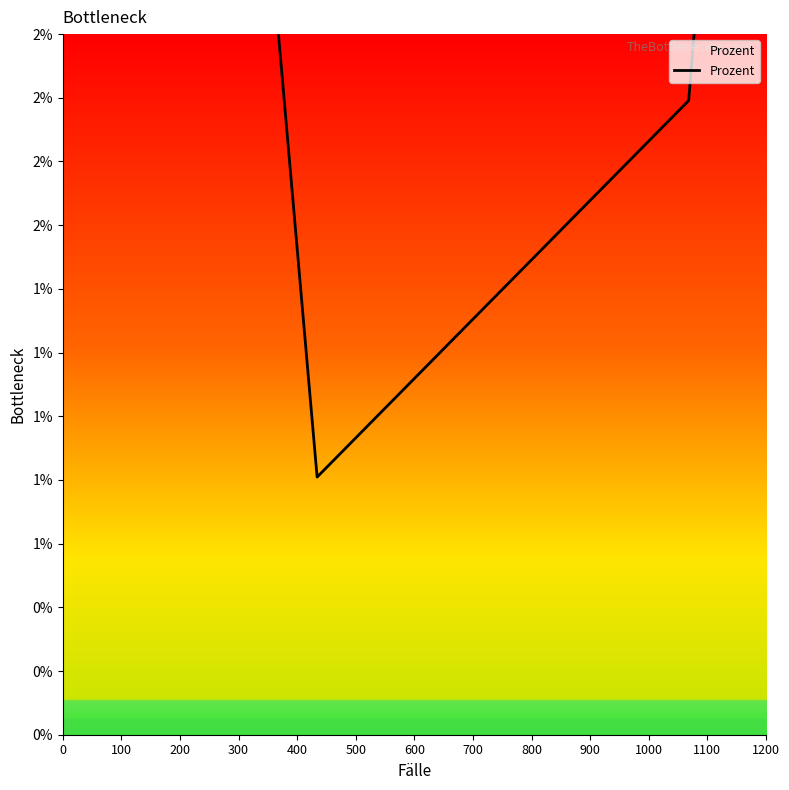

Is it true that the value at 14 is 0.0?

False